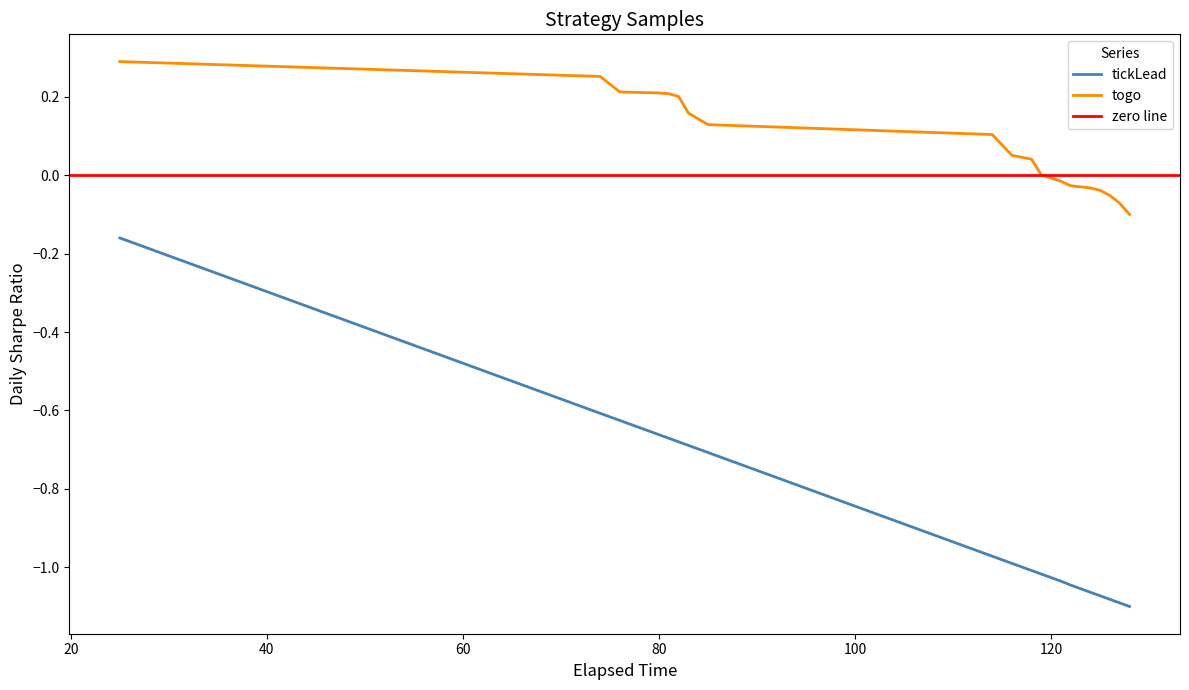

Which label corresponds to the smallest value in the chart?

128